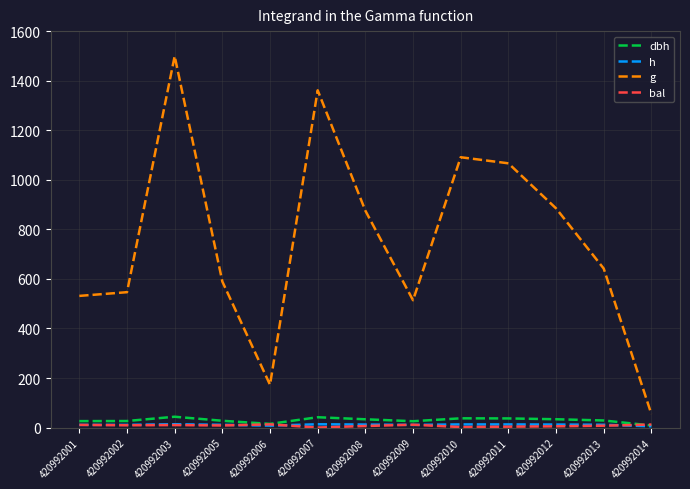

The g series shows 283.5 at 420992001. True or false?

False